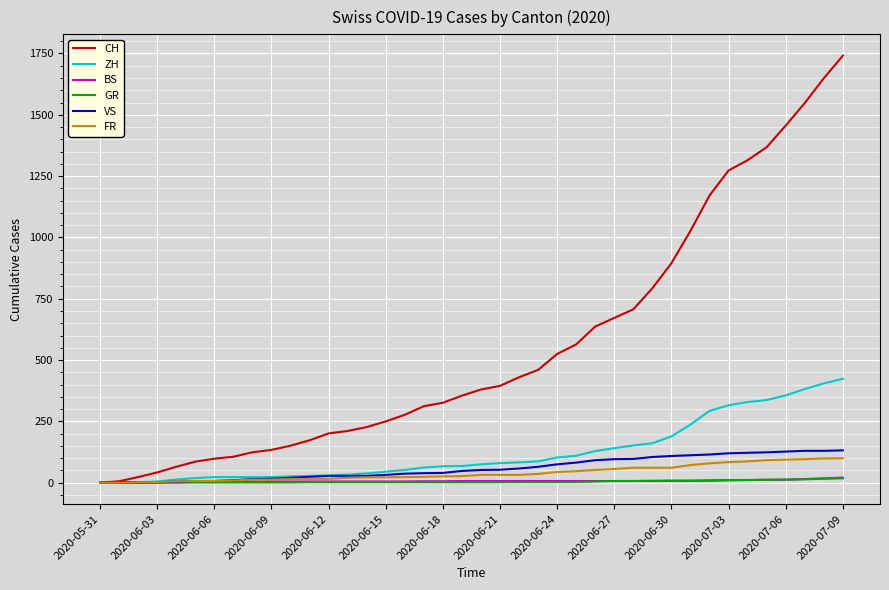

Which series has the largest total across all categories?

CH